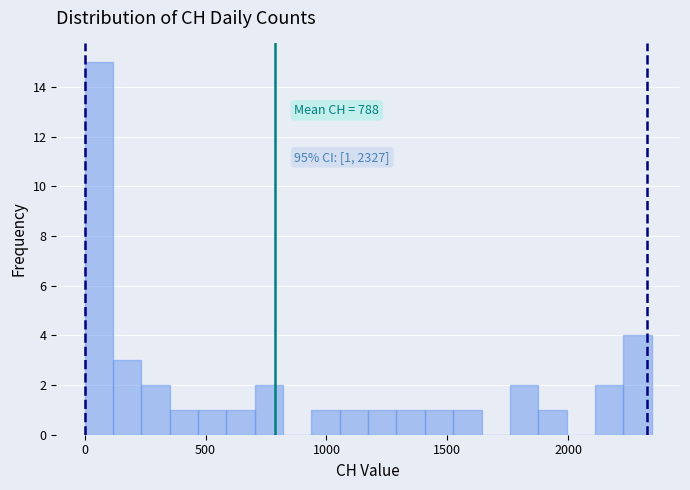

Read against the x-axis, roughly where is the centre of the tallest bar?

50